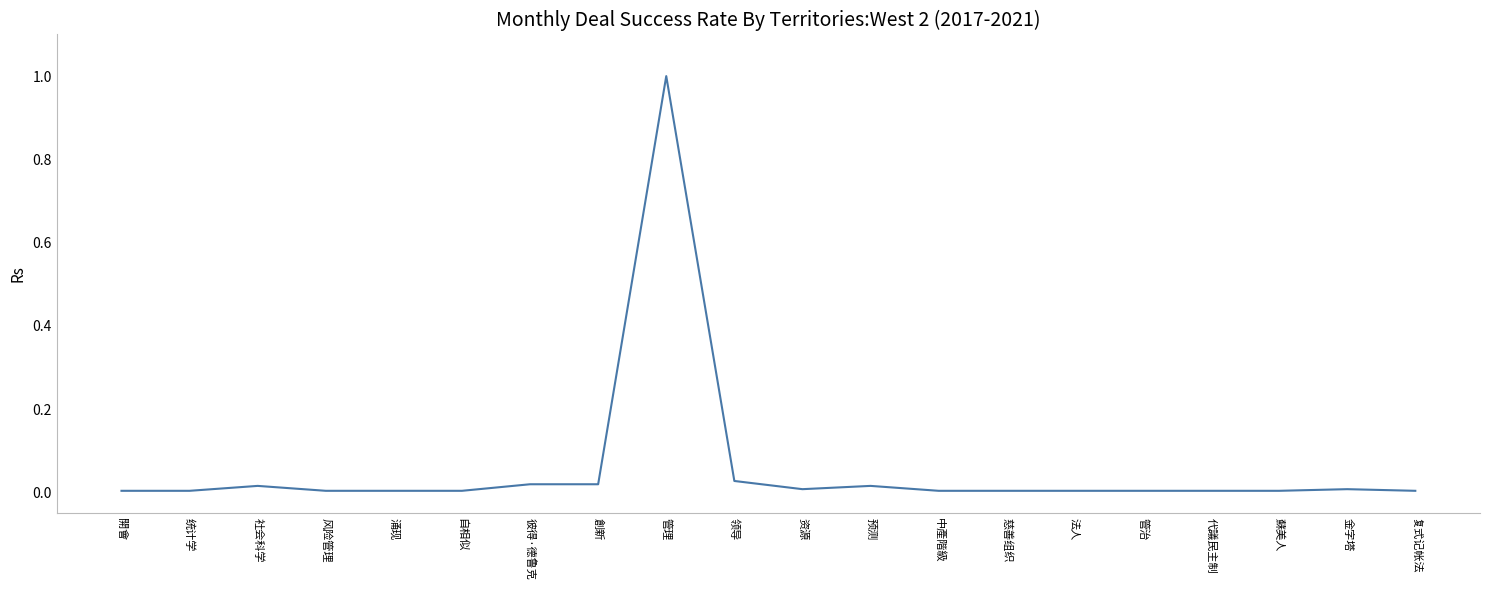

What is the difference between the maximum and minimum values?

1.0